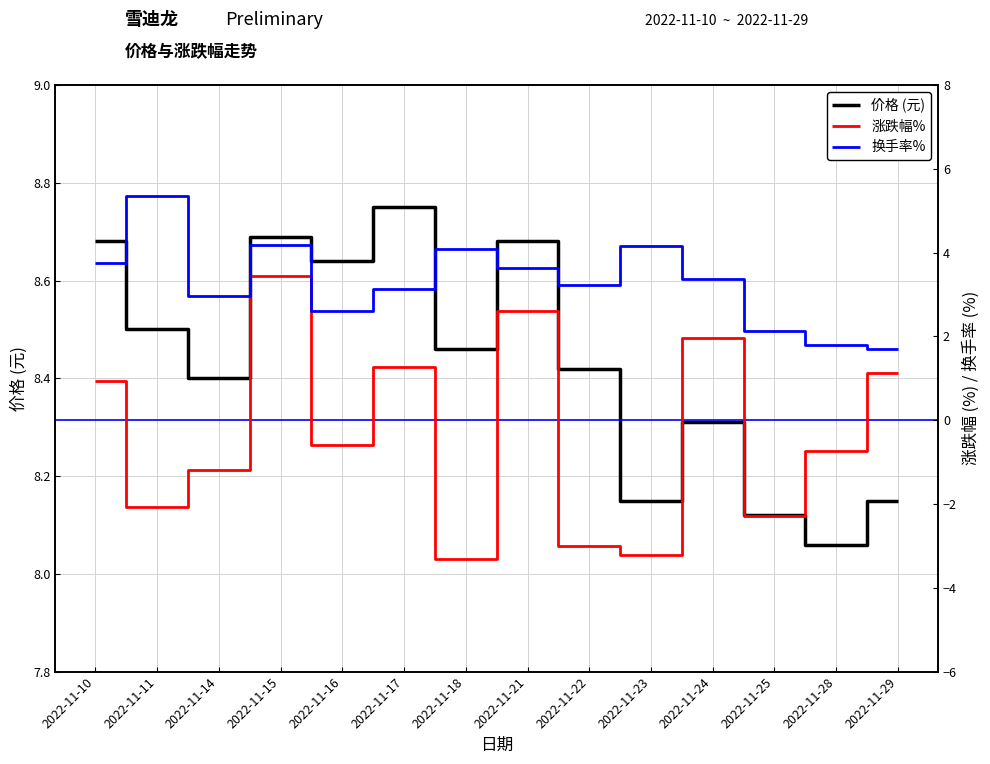

At which category is the sum across all series the highest?

2022-11-15